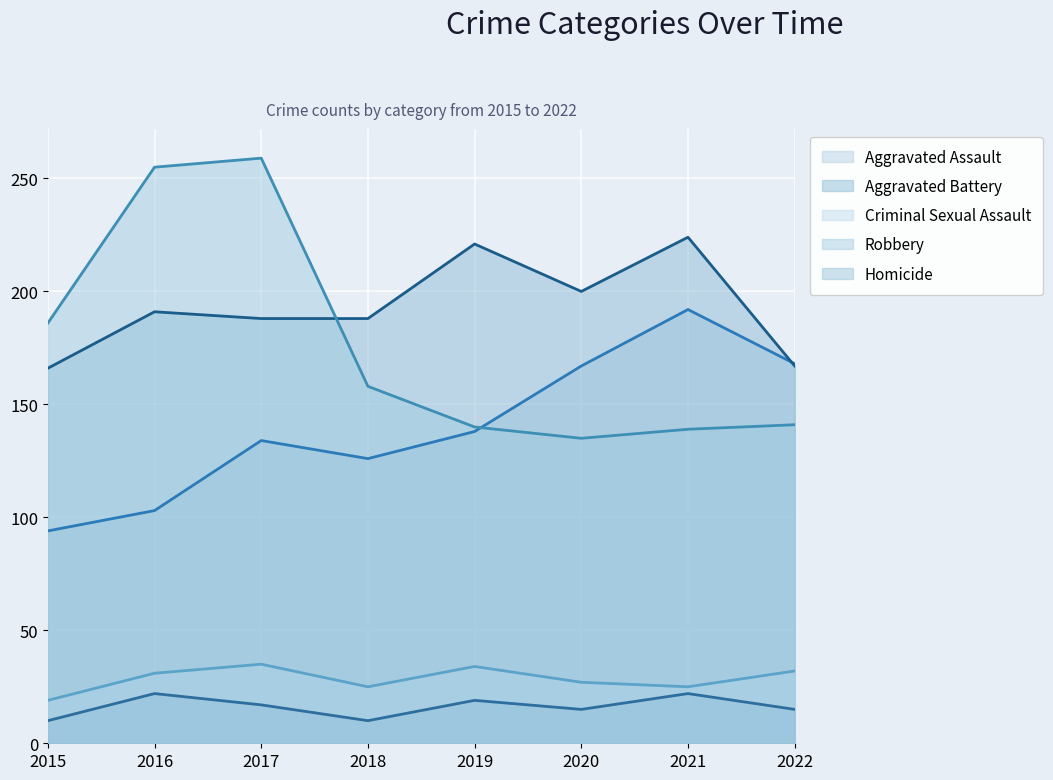

True or false: Criminal Sexual Assault and Aggravated Assault cross at least once.

False